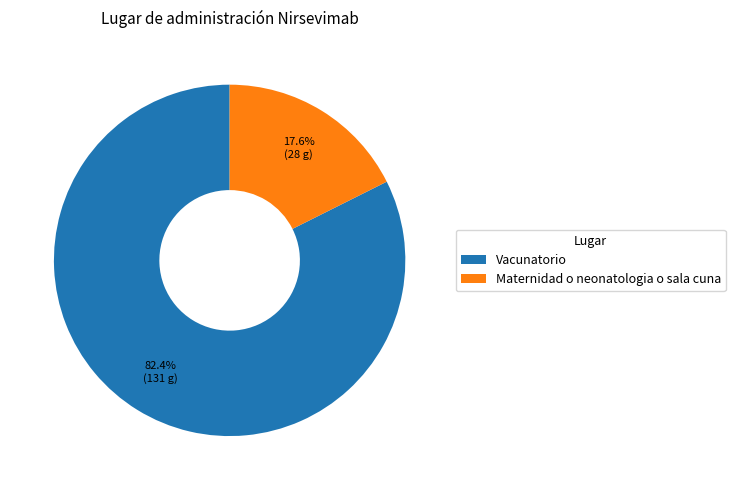

To the nearest percent, what is the difference between the Maternidad o neonatologia o sala cuna and Vacunatorio slice percentages?

65%